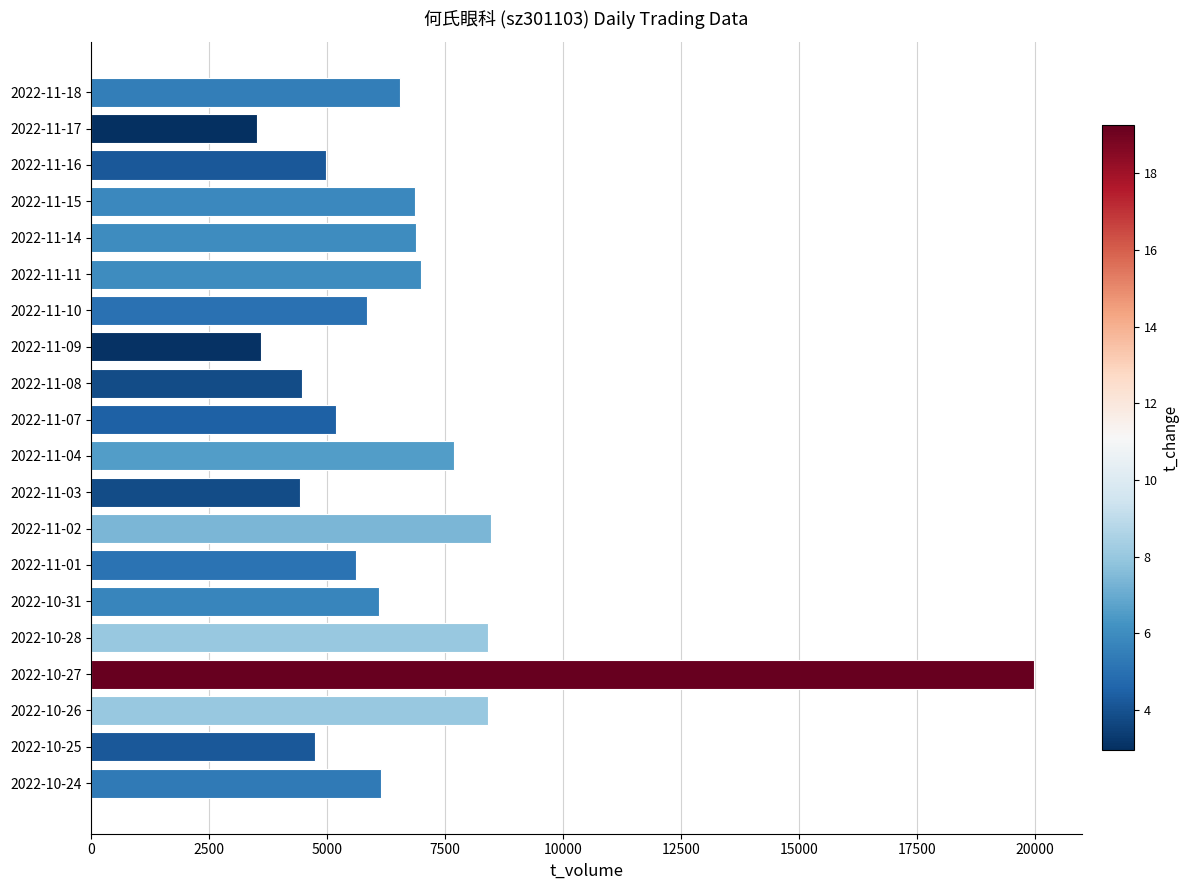

The value at 2022-11-04 is 7680. True or false?

True